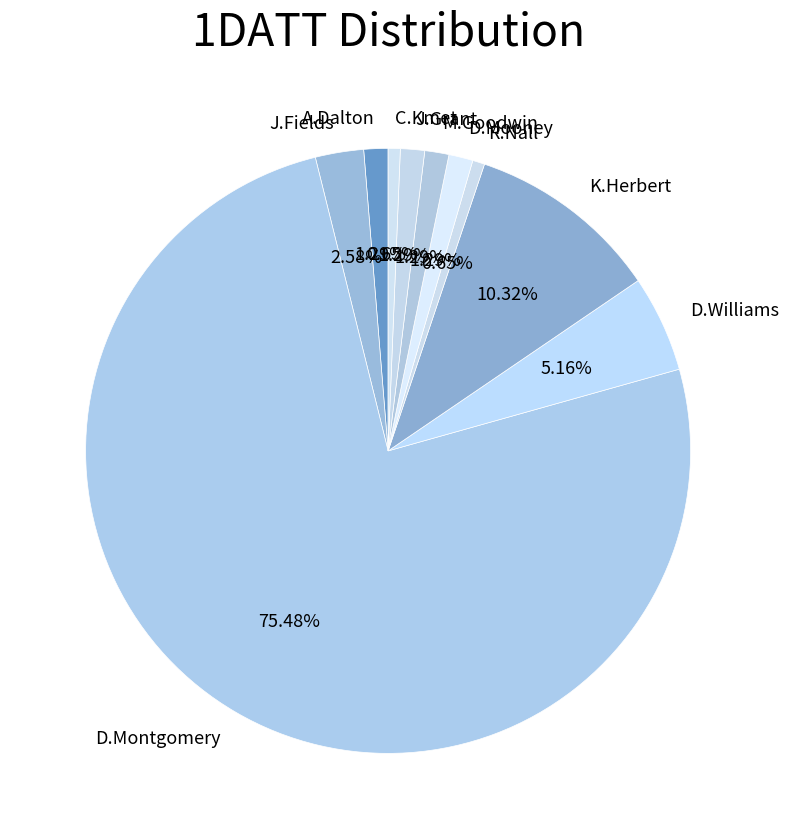

True or false: J.Grant accounts for 1% of the total.

True